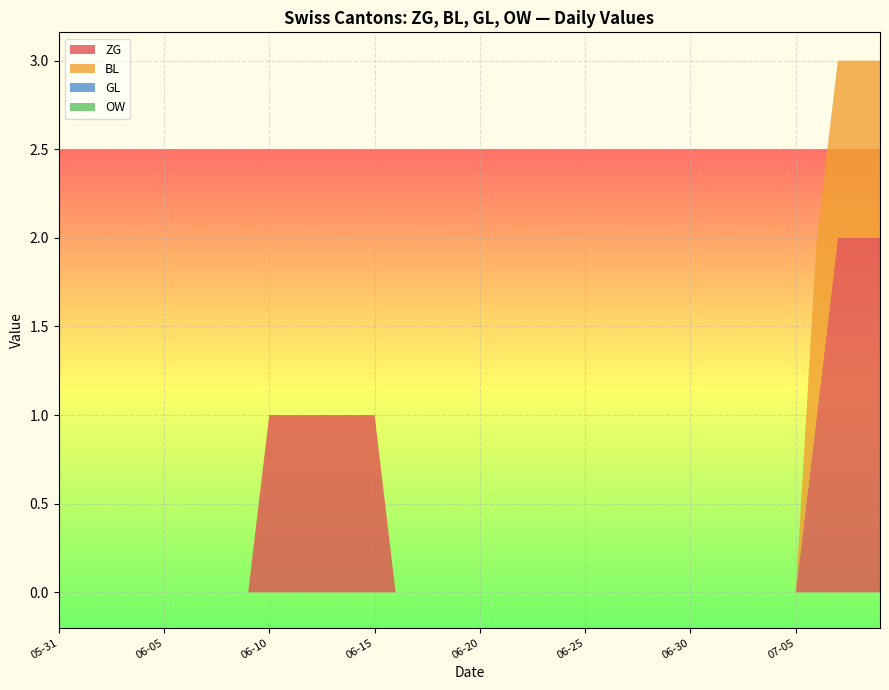

Reading left to right, extract all data points from this chart.

ZG: 0	0	0	0	0	0	0	0	0	0	1	1	1	1	1	1	0	0	0	0	0	0	0	0	0	0	0	0	0	0	0	0	0	0	0	0	1	2	2	2
BL: 0	0	0	0	0	0	0	0	0	0	0	0	0	0	0	0	0	0	0	0	0	0	0	0	0	0	0	0	0	0	0	0	0	0	0	0	1	1	1	1
GL: 0	0	0	0	0	0	0	0	0	0	0	0	0	0	0	0	0	0	0	0	0	0	0	0	0	0	0	0	0	0	0	0	0	0	0	0	0	0	0	0
OW: 0	0	0	0	0	0	0	0	0	0	0	0	0	0	0	0	0	0	0	0	0	0	0	0	0	0	0	0	0	0	0	0	0	0	0	0	0	0	0	0